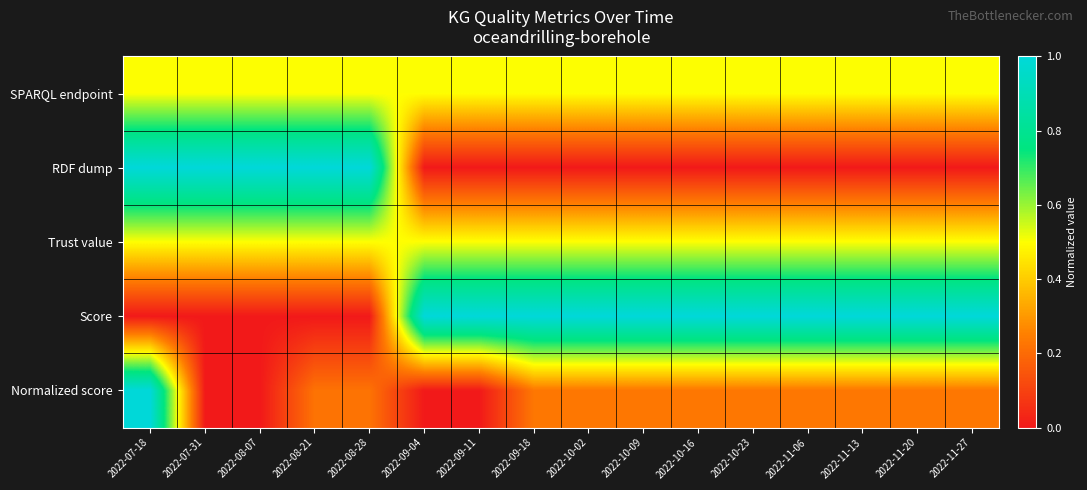

Reading left to right, list all the values displayed in this chart.

SPARQL endpoint: 2022-07-18=0.5	2022-07-31=0.5	2022-08-07=0.5	2022-08-21=0.5	2022-08-28=0.5	2022-09-04=0.5	2022-09-11=0.5	2022-09-18=0.5	2022-10-02=0.5	2022-10-09=0.5	2022-10-16=0.5	2022-10-23=0.5	2022-11-06=0.5	2022-11-13=0.5	2022-11-20=0.5	2022-11-27=0.5
RDF dump: 2022-07-18=1.0	2022-07-31=1.0	2022-08-07=1.0	2022-08-21=1.0	2022-08-28=1.0	2022-09-04=0.0	2022-09-11=0.0	2022-09-18=0.0	2022-10-02=0.0	2022-10-09=0.0	2022-10-16=0.0	2022-10-23=0.0	2022-11-06=0.0	2022-11-13=0.0	2022-11-20=0.0	2022-11-27=0.0
Trust value: 2022-07-18=0.5	2022-07-31=0.5	2022-08-07=0.5	2022-08-21=0.5	2022-08-28=0.5	2022-09-04=0.5	2022-09-11=0.5	2022-09-18=0.5	2022-10-02=0.5	2022-10-09=0.5	2022-10-16=0.5	2022-10-23=0.5	2022-11-06=0.5	2022-11-13=0.5	2022-11-20=0.5	2022-11-27=0.5
Score: 2022-07-18=0.0	2022-07-31=0.0	2022-08-07=0.0	2022-08-21=0.0	2022-08-28=0.0	2022-09-04=1.0	2022-09-11=1.0	2022-09-18=1.0	2022-10-02=1.0	2022-10-09=1.0	2022-10-16=1.0	2022-10-23=1.0	2022-11-06=1.0	2022-11-13=1.0	2022-11-20=1.0	2022-11-27=1.0
Normalized score: 2022-07-18=1.0	2022-07-31=0.0	2022-08-07=0.0	2022-08-21=0.2	2022-08-28=0.2	2022-09-04=0.0	2022-09-11=0.0	2022-09-18=0.2	2022-10-02=0.2	2022-10-09=0.2	2022-10-16=0.2	2022-10-23=0.2	2022-11-06=0.2	2022-11-13=0.2	2022-11-20=0.2	2022-11-27=0.2